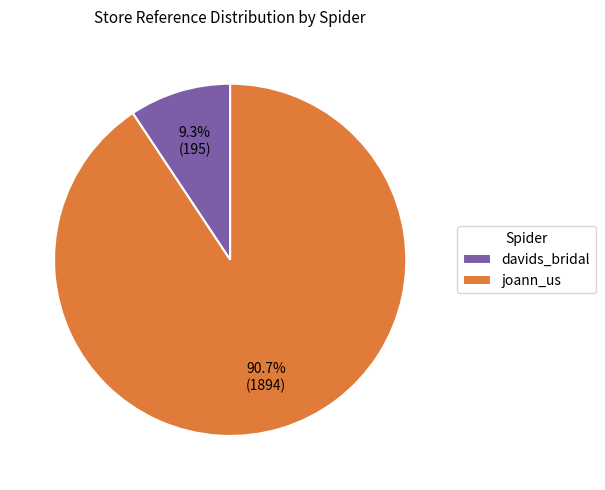

Which slice is the smallest?

davids_bridal